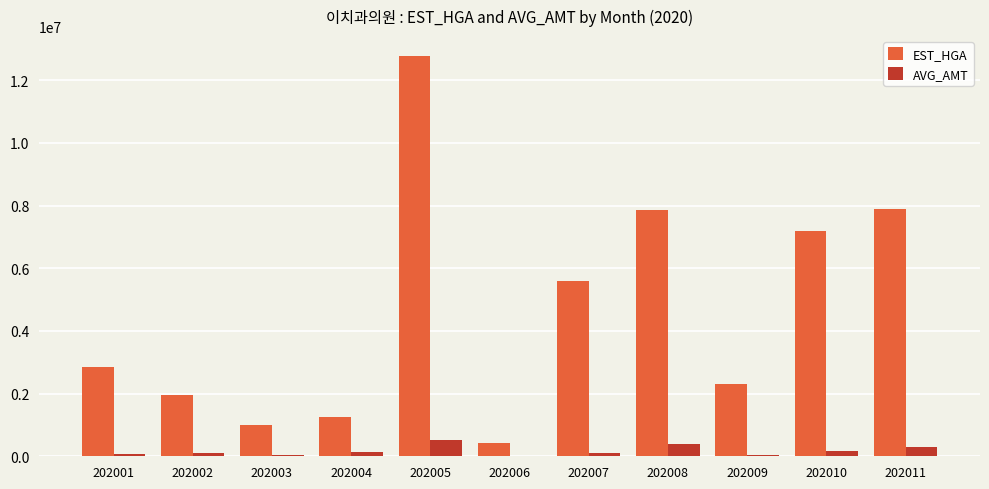

Does the chart contain stacked bars?

No